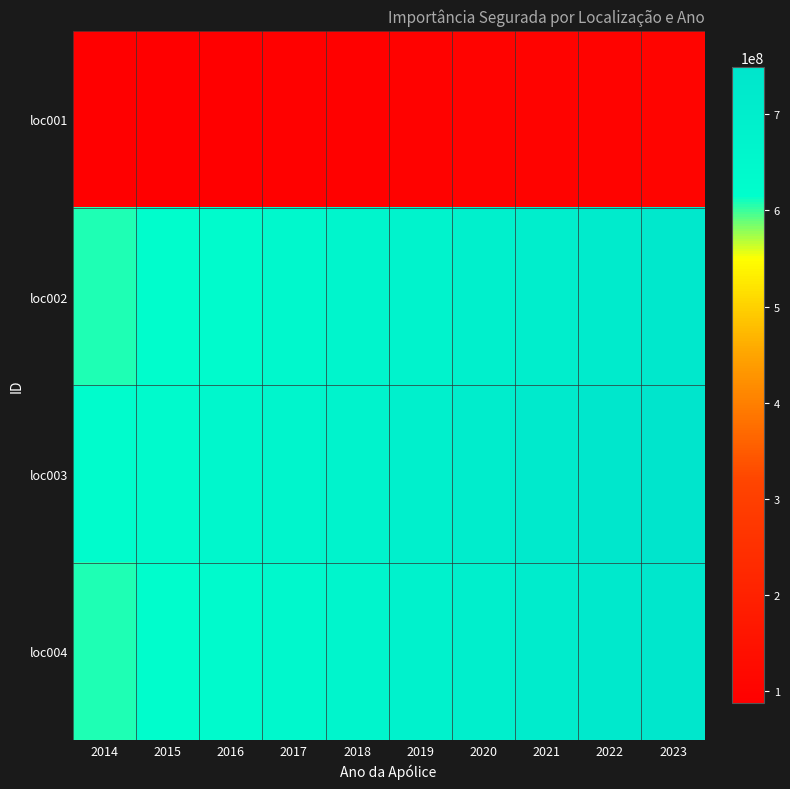

At which category is the sum across all series the highest?

2023